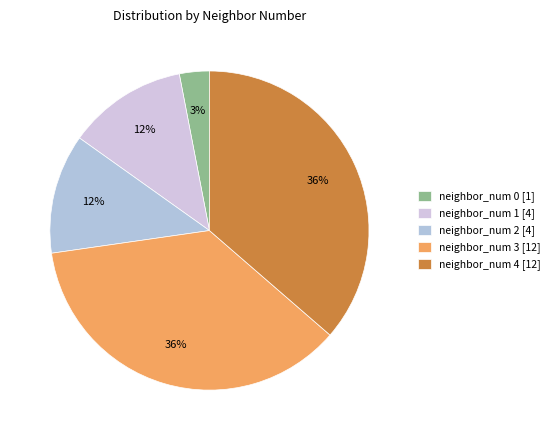

Which has a higher value, neighbor_num 4 or neighbor_num 1?

neighbor_num 4